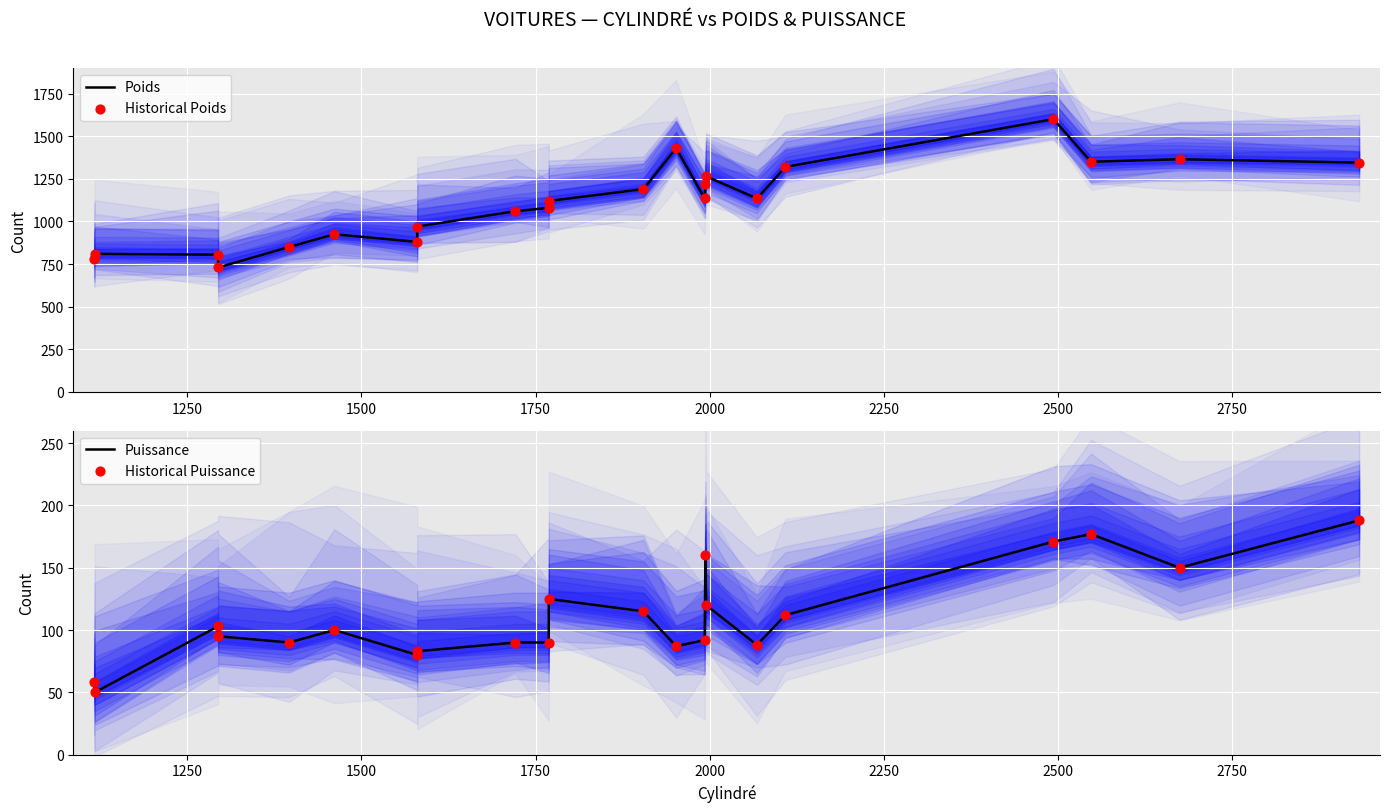

Which series has the largest Y range (max minus min)?

Poids